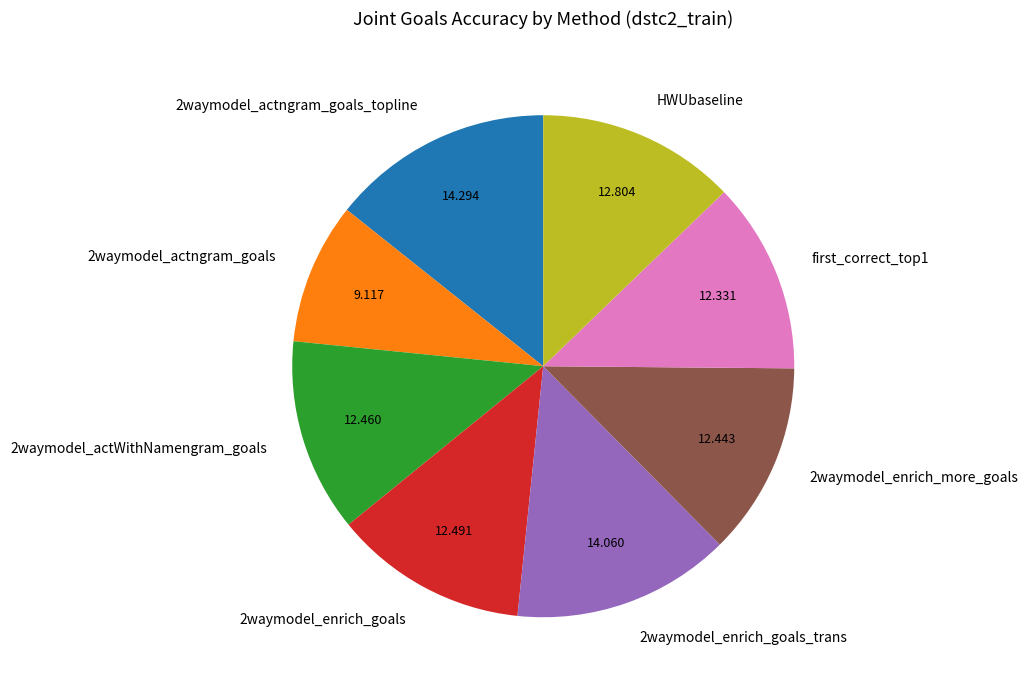

Combined, do 2waymodel_actngram_goals_topline and first_correct_top1 account for over 50%?

No